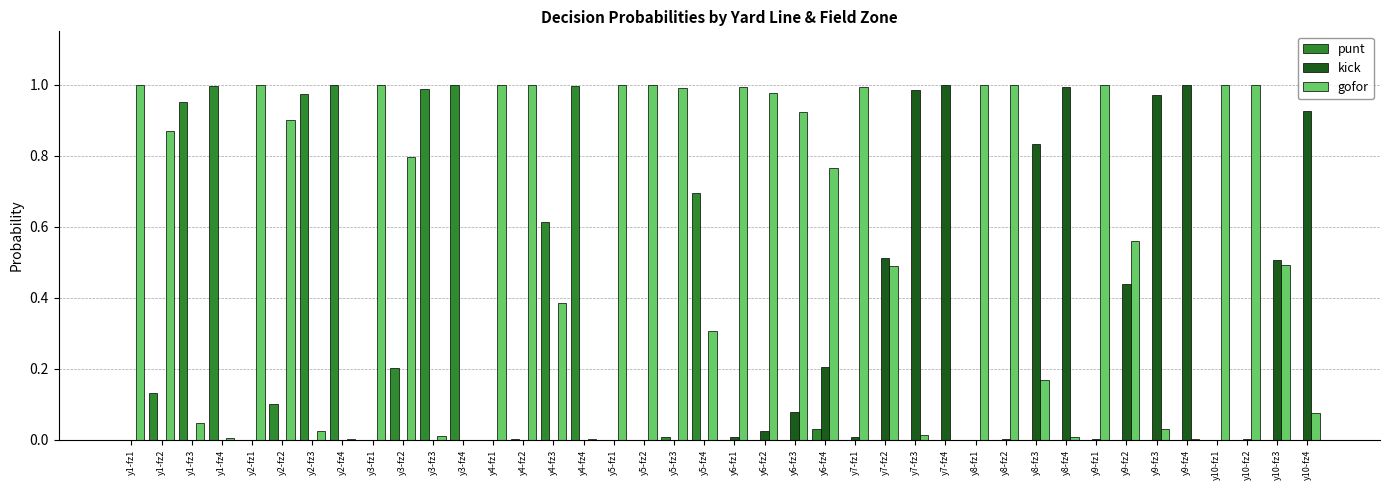

True or false: gofor has a value of 0.4 at y3-fz1.

False